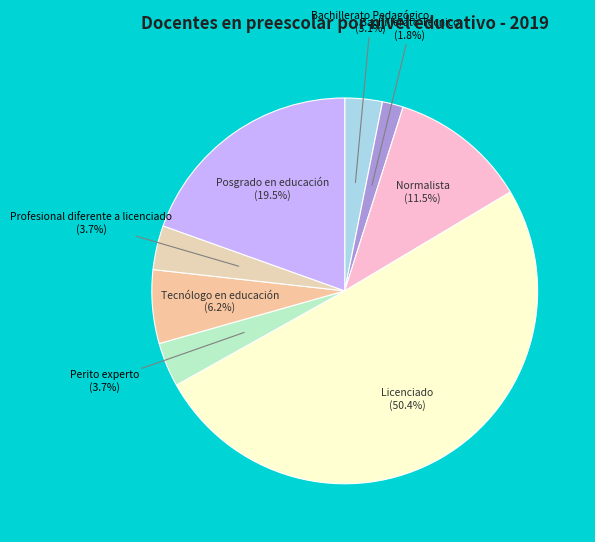

Between Posgrado en educación and Profesional diferente a licenciado, which is larger?

Posgrado en educación